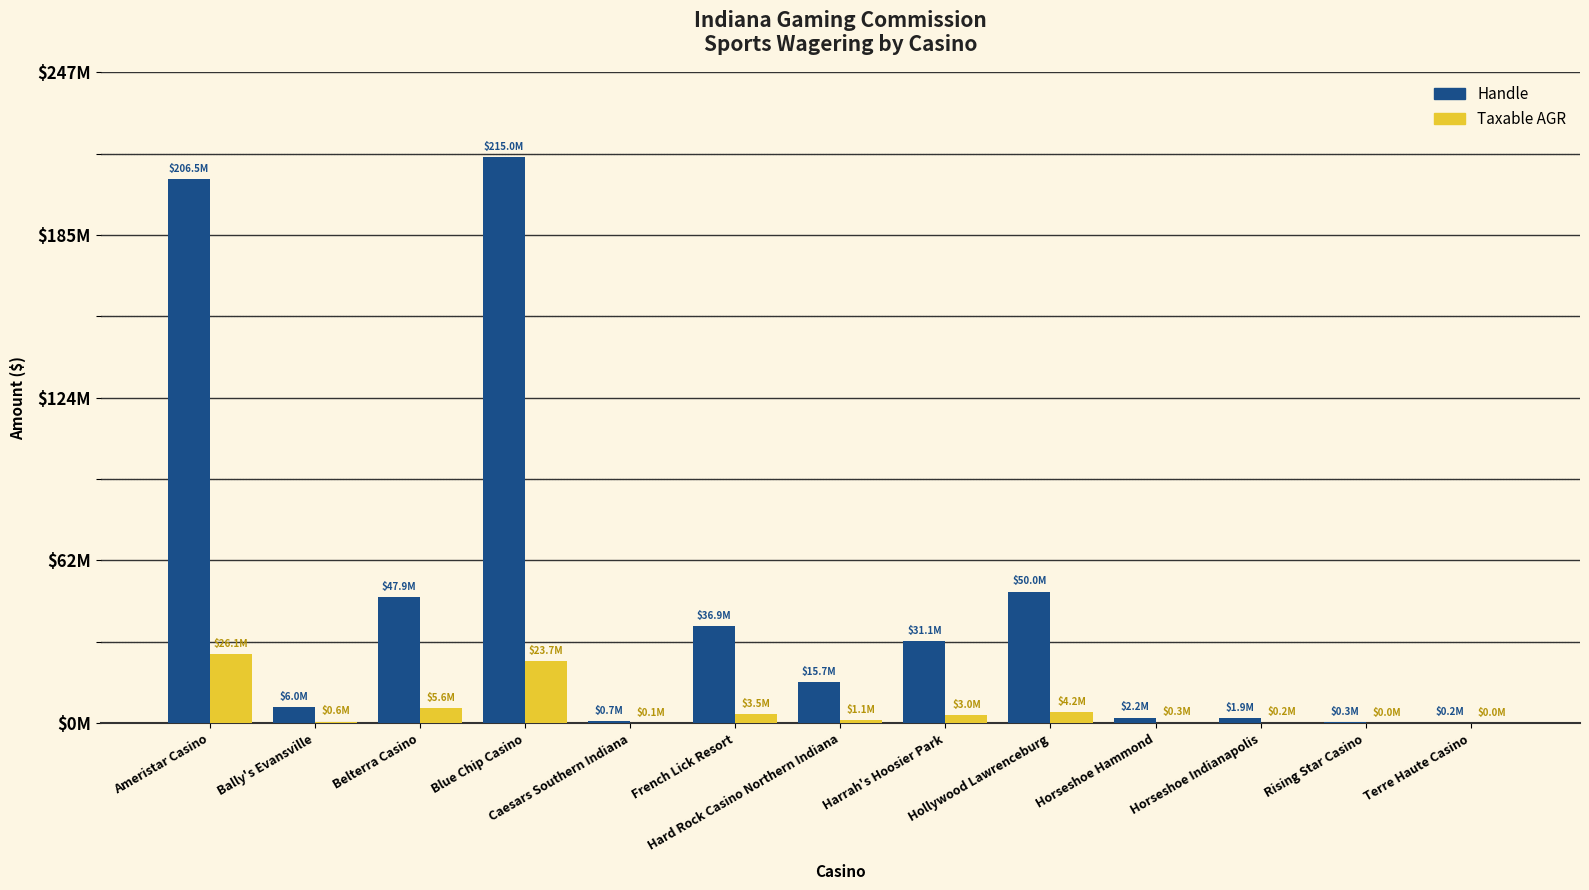

Are the bars horizontal?

No